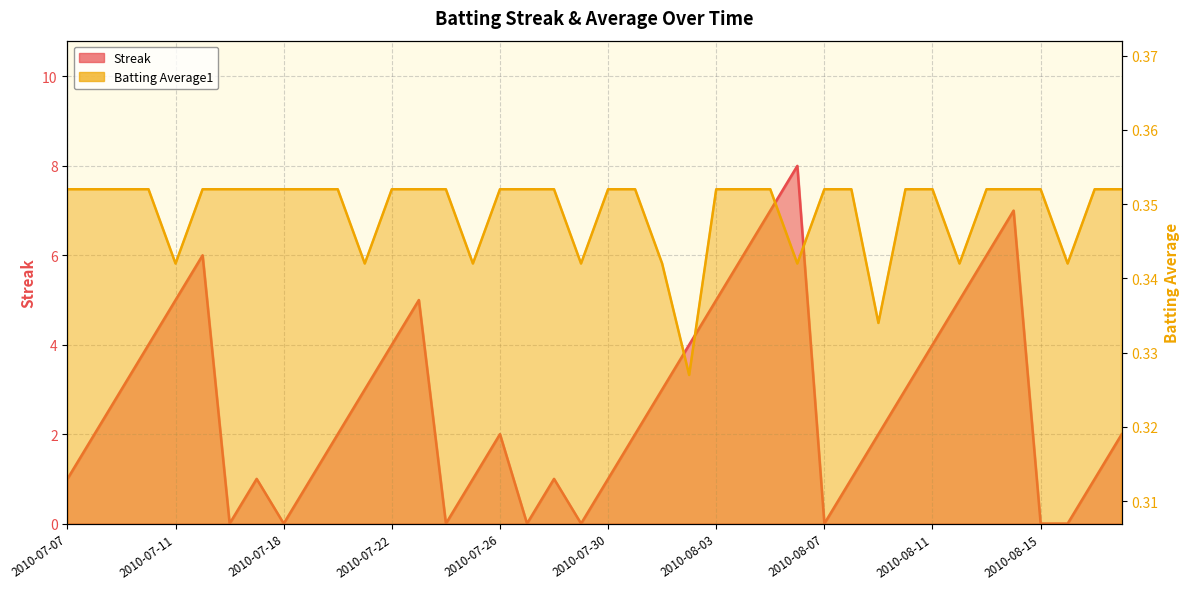

How many data points in Streak are above 2?

18